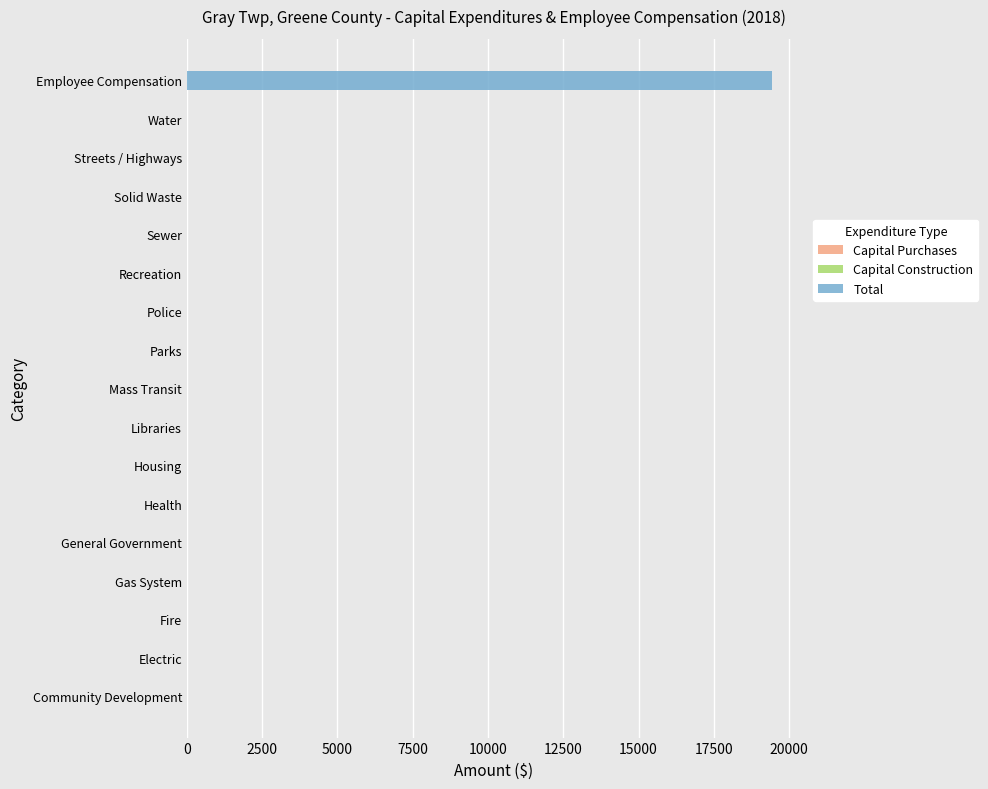

Reading bottom to top, extract all data points from this chart.

Community Development=0	Electric=0	Fire=0	Gas System=0	General Government=0	Health=0	Housing=0	Libraries=0	Mass Transit=0	Parks=0	Police=0	Recreation=0	Sewer=0	Solid Waste=0	Streets / Highways=0	Water=0	Employee Compensation=19419